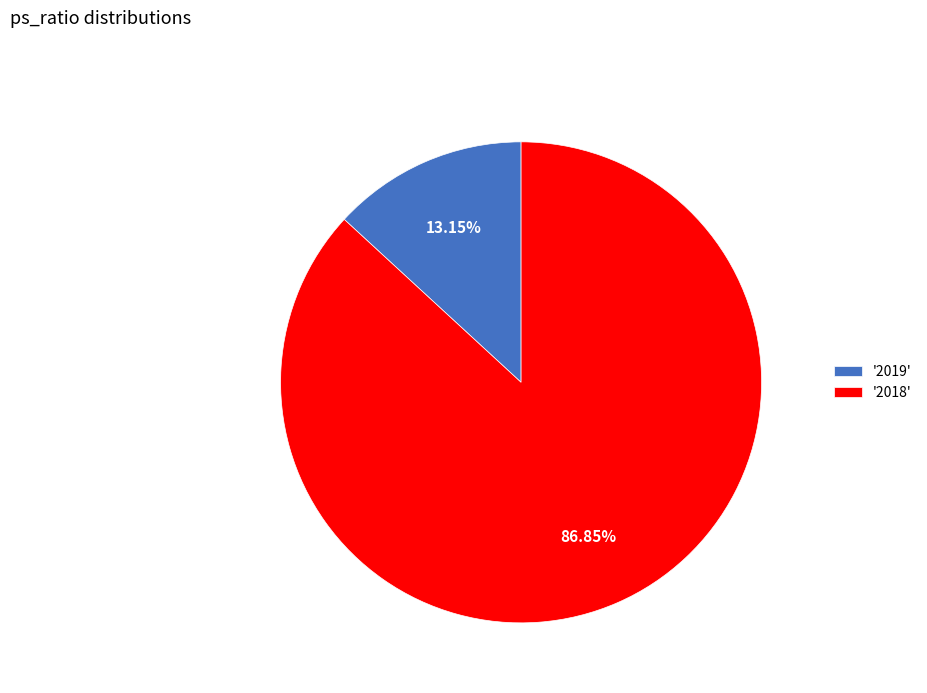

Which has a higher value, '2018' or '2019'?

'2018'